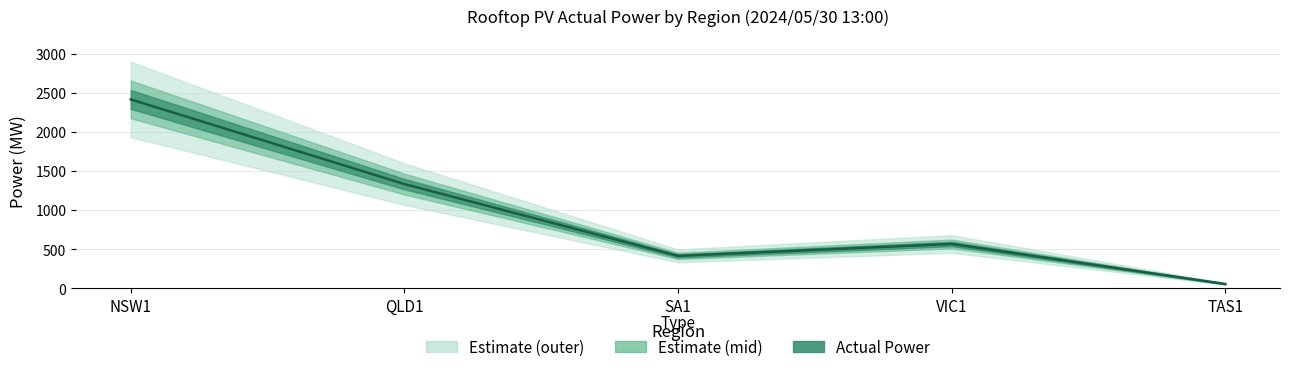

Rank the categories by value from lowest to highest.

TAS1, SA1, VIC1, QLD1, NSW1